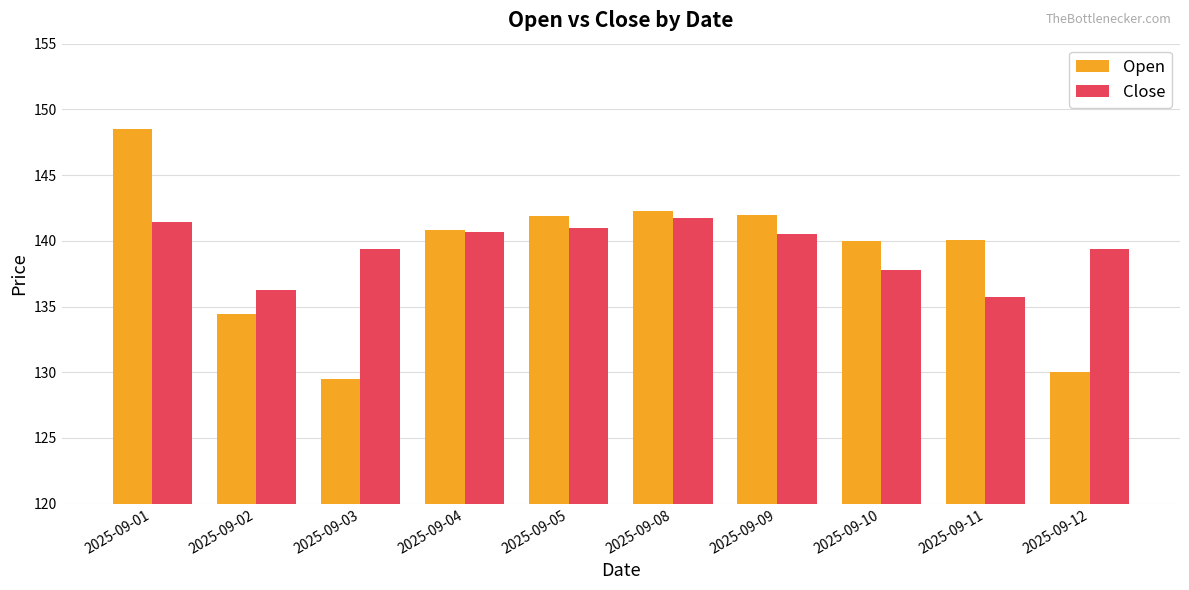

Which series has the largest range (max minus min)?

Open